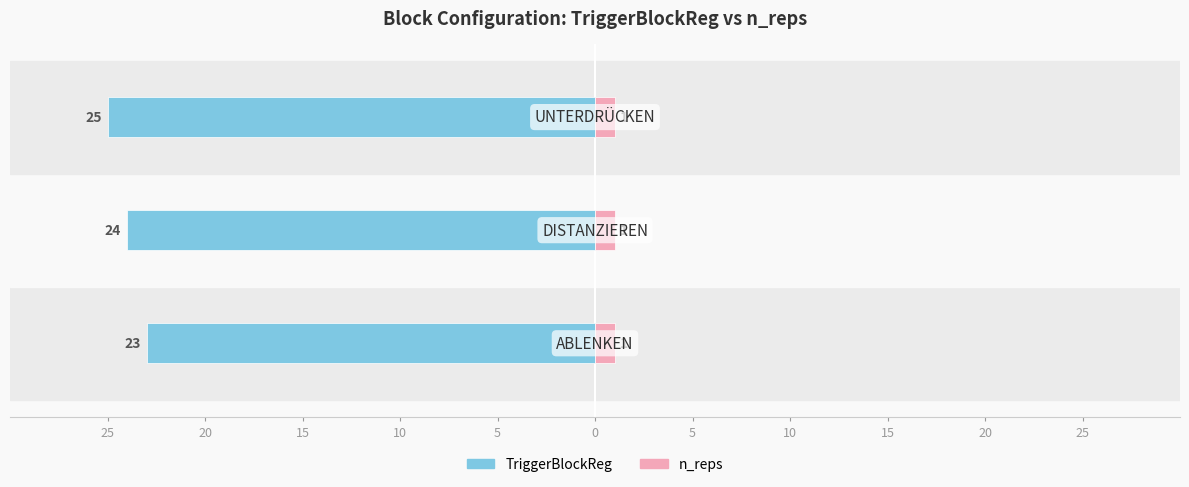

What is the value of the TriggerBlockReg bar at the 2nd from the left?

-24.0